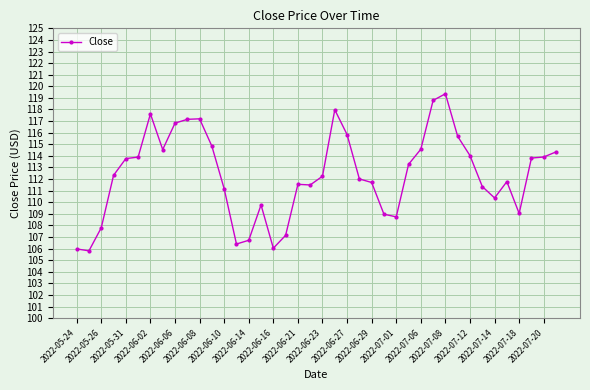

True or false: there are more than 1 points higher than both neighbors.

True